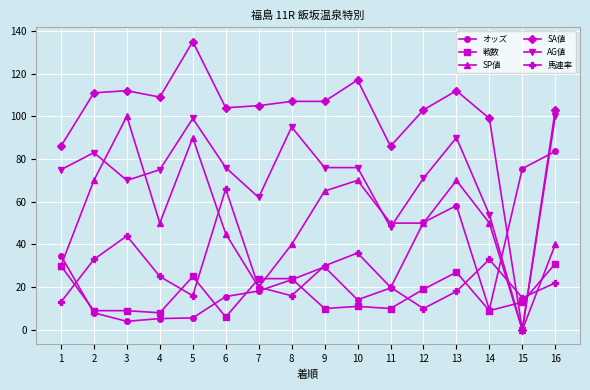

The value of SP値 at 11 is 78.7. True or false?

False